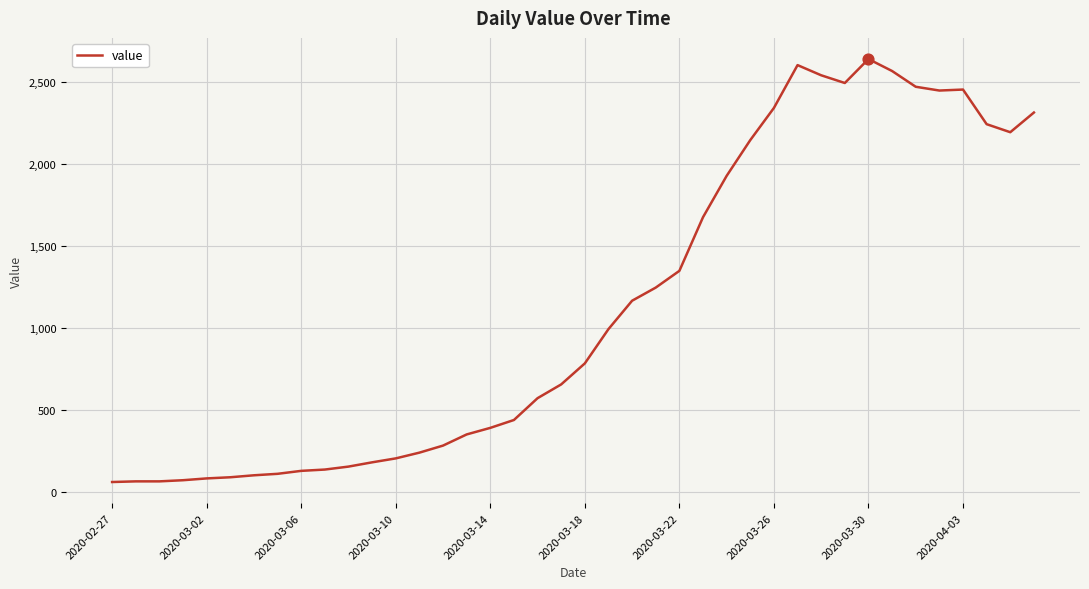

What is the smallest value displayed?

61